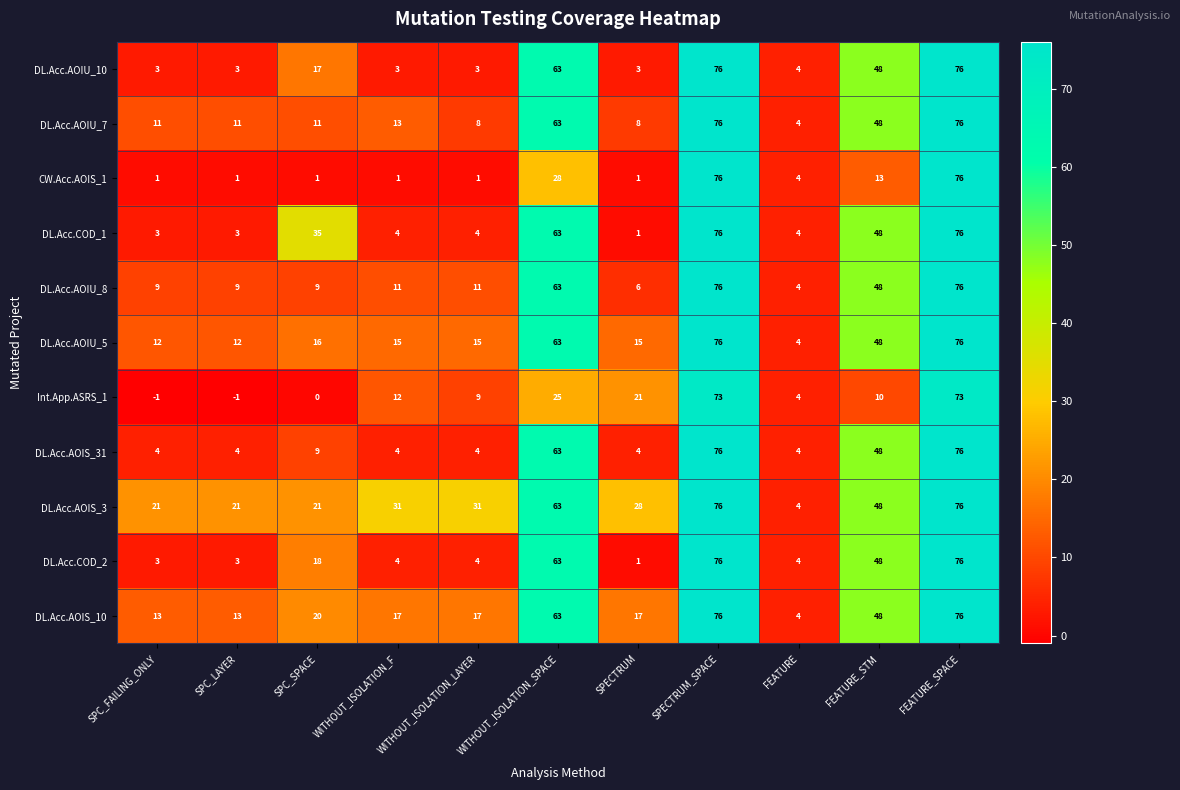

Is the value of Int.App.ASRS_1 at SPECTRUM greater than the value of DL.Acc.AOIS_10 at SPECTRUM_SPACE?

No